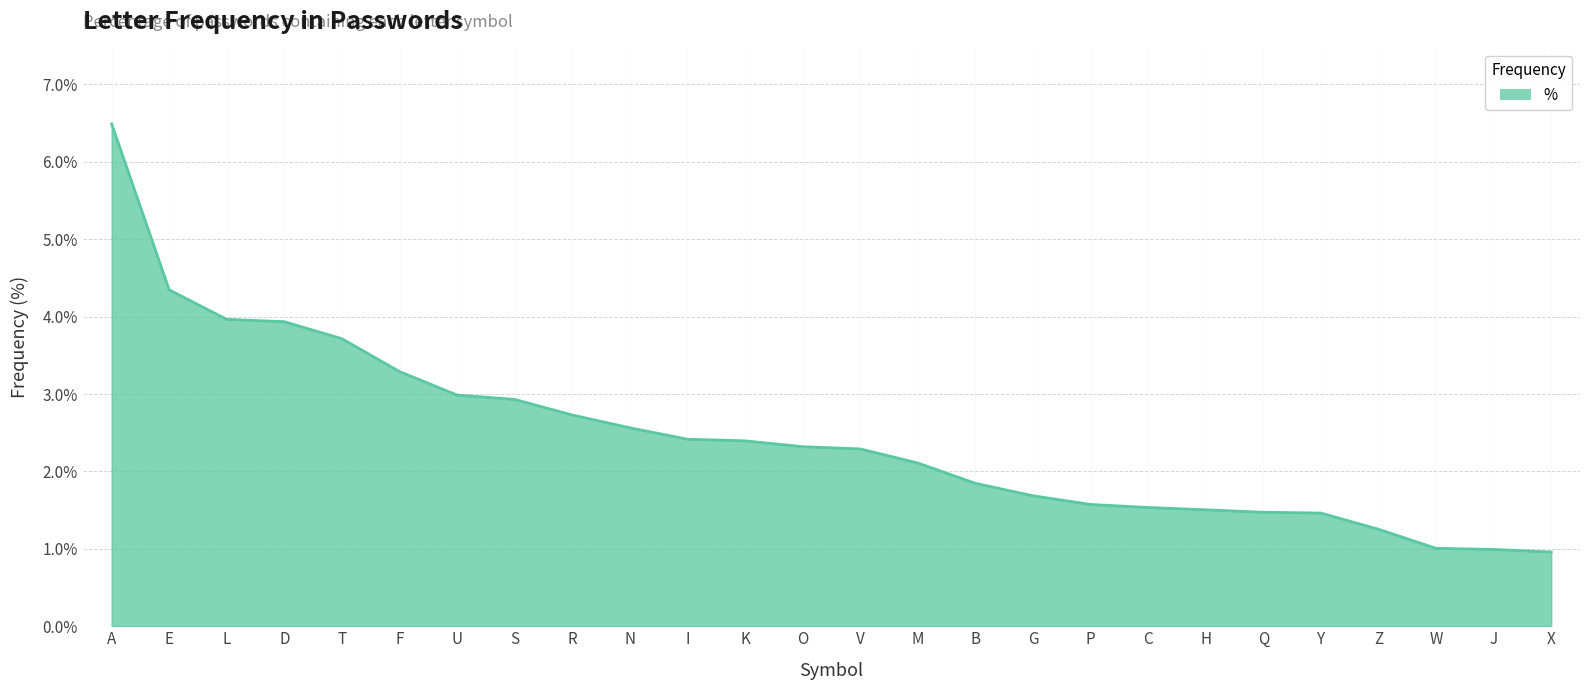

What is the minimum value shown in the chart?

1.0